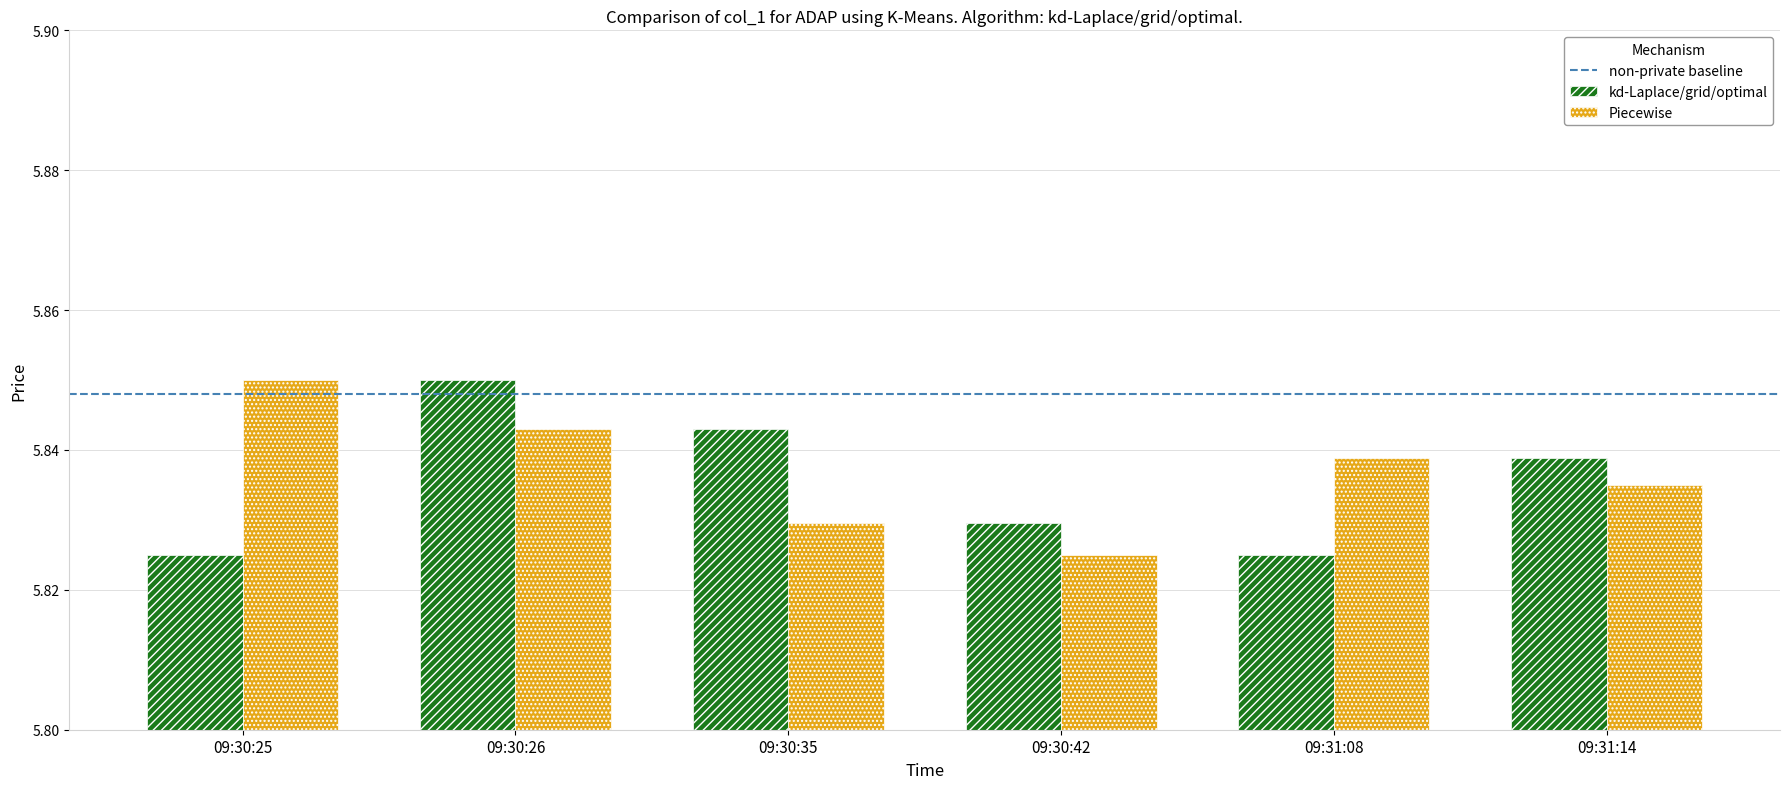

At which label is Piecewise closest to 5?

09:30:42